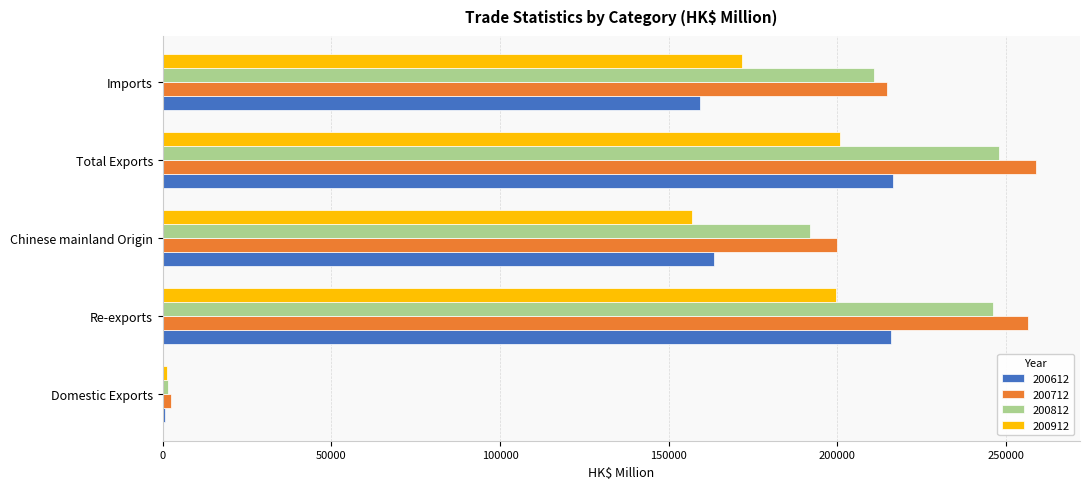

At which label is 200912 closest to 100959?

Chinese mainland Origin